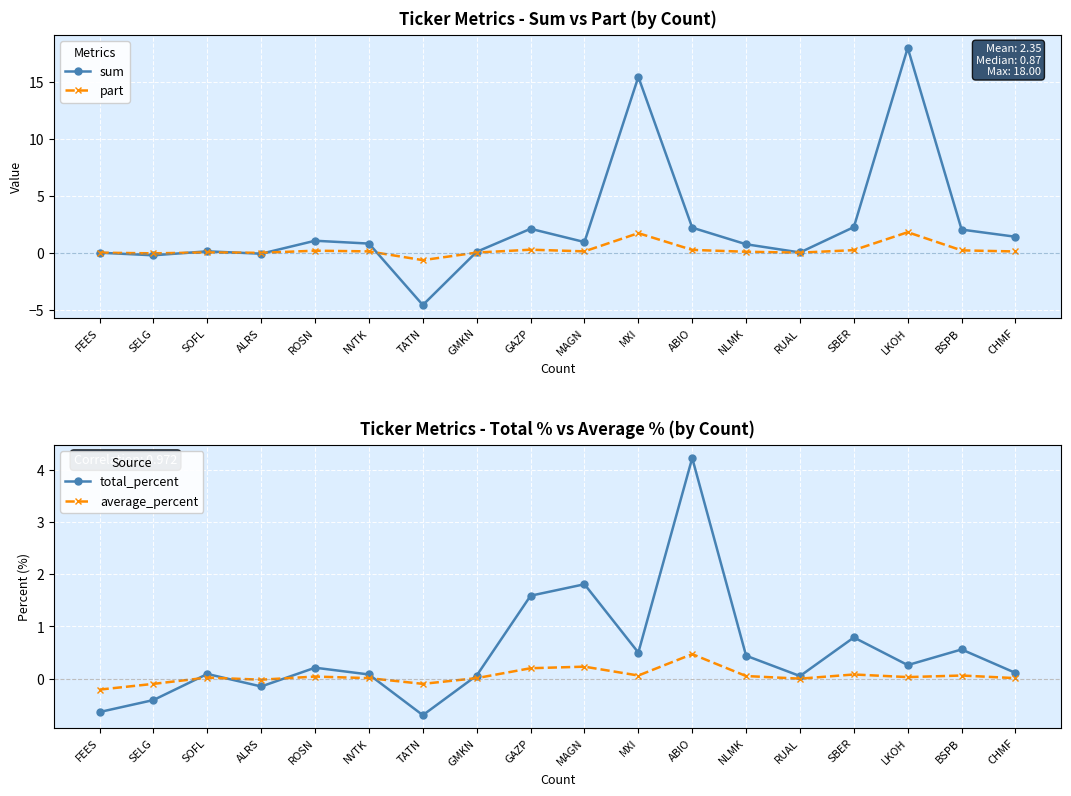

At which label does average_percent reach its minimum?

FEES